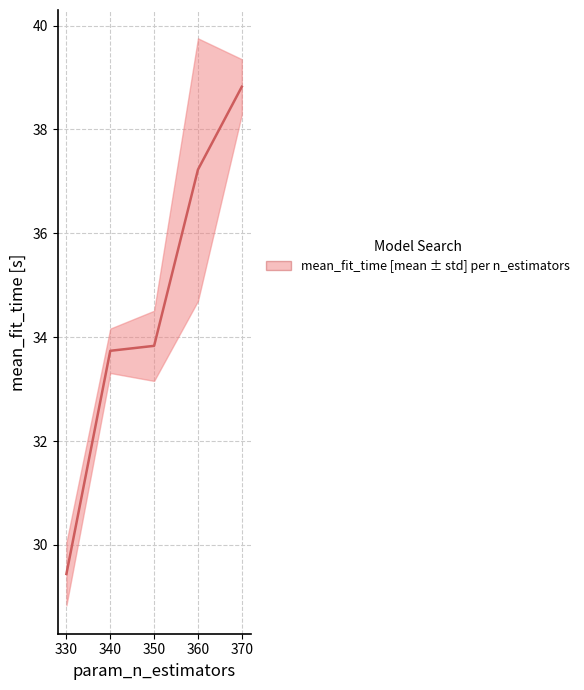

The chart shows a value of 7.7 at 330. True or false?

False